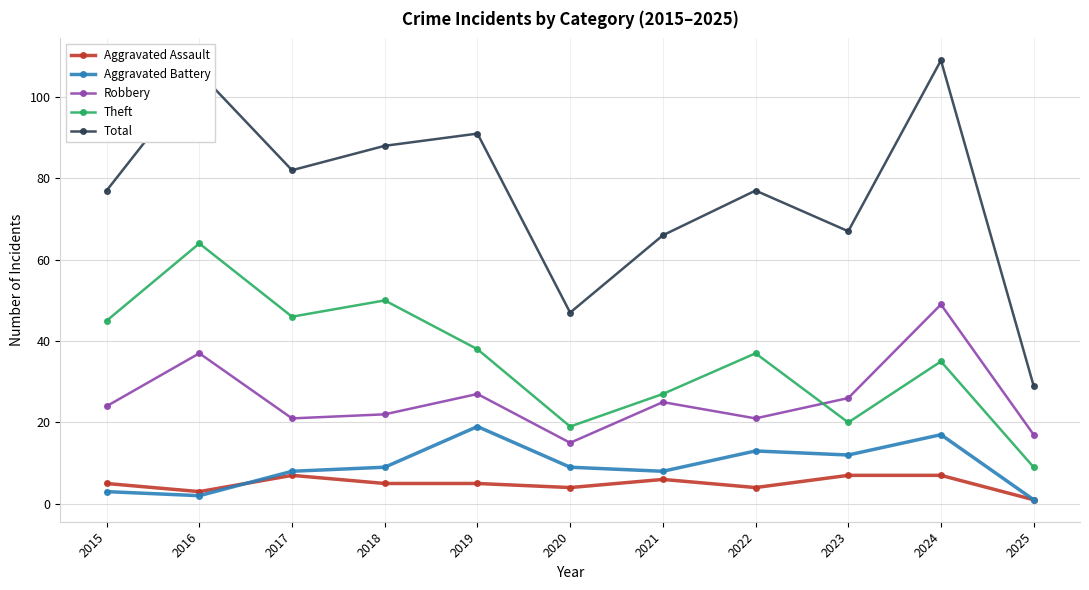

Is it true that Robbery equals 25 at 2021?

True